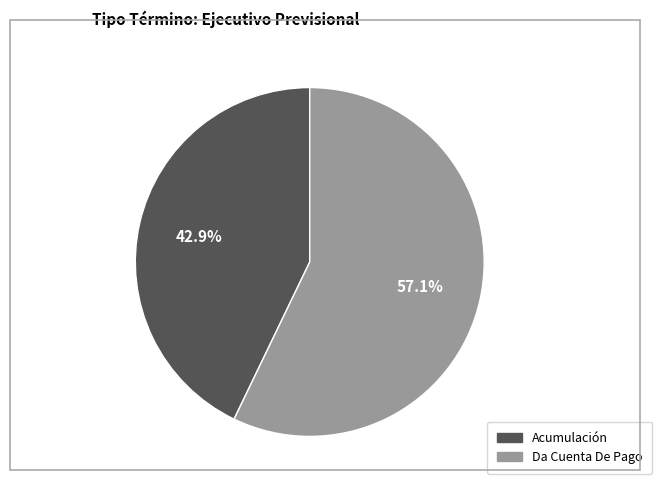

Is it true that Da Cuenta De Pago is 57% of the pie?

True